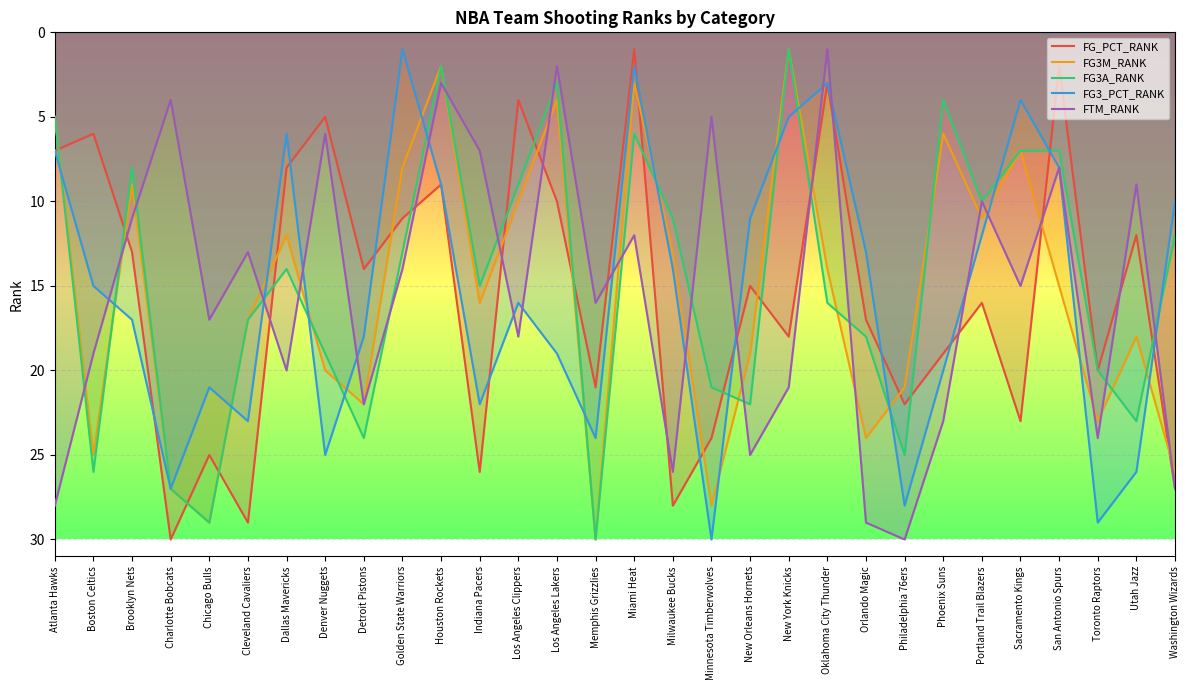

In FTM_RANK, how many points are lower than both neighbors (excluding endpoints)?

11